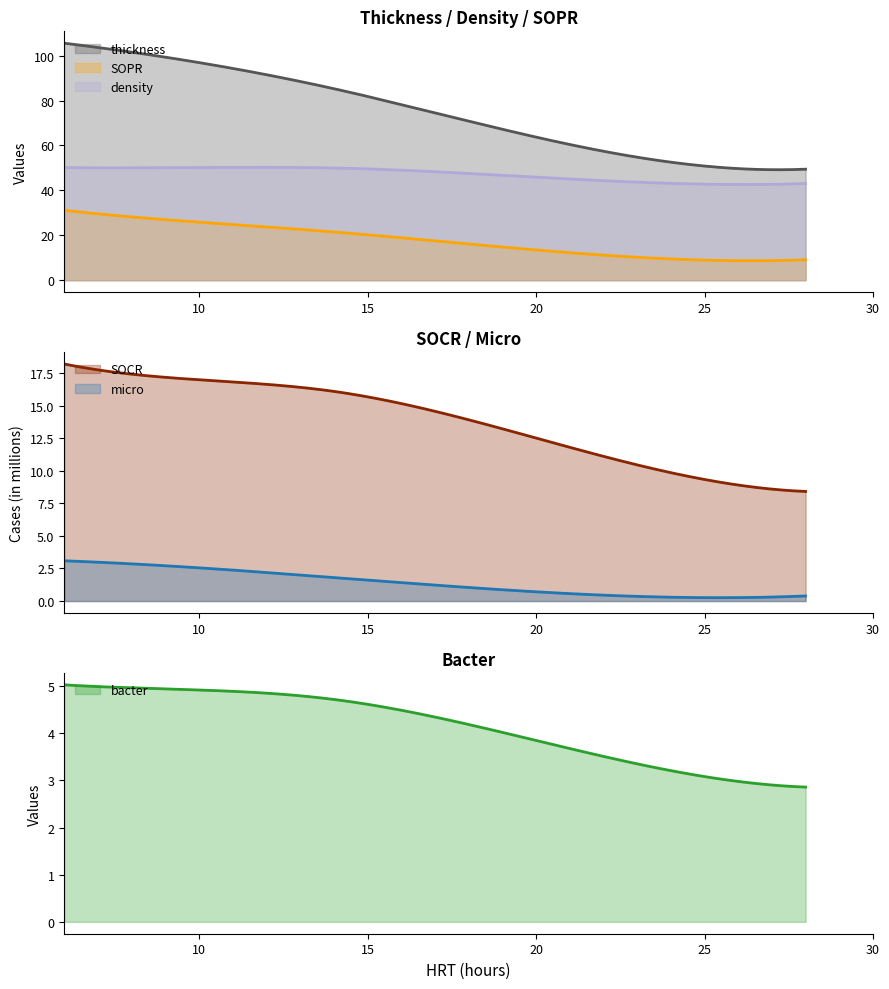

True or false: bacter and density intersect in this chart.

False